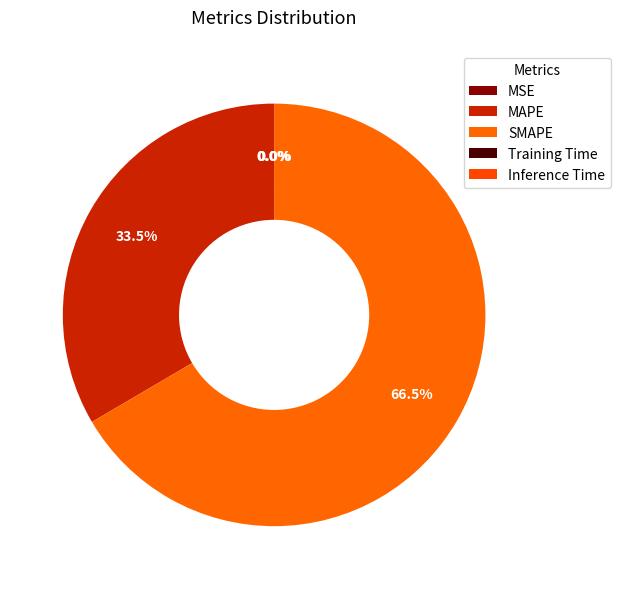

Is it true that Inference Time is 13% of the pie?

False